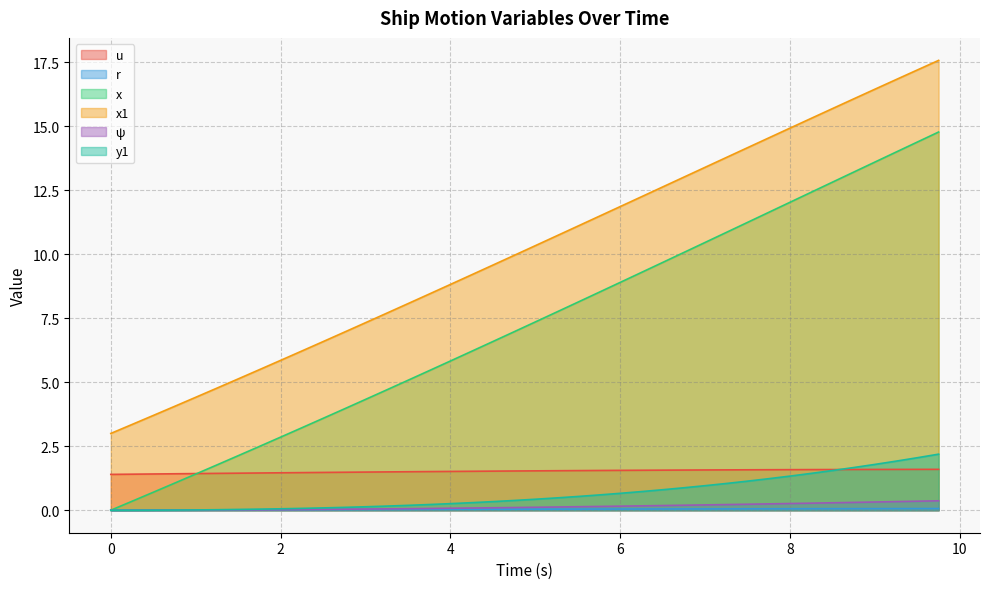

What is the total value across all series at 8.25?

31.1